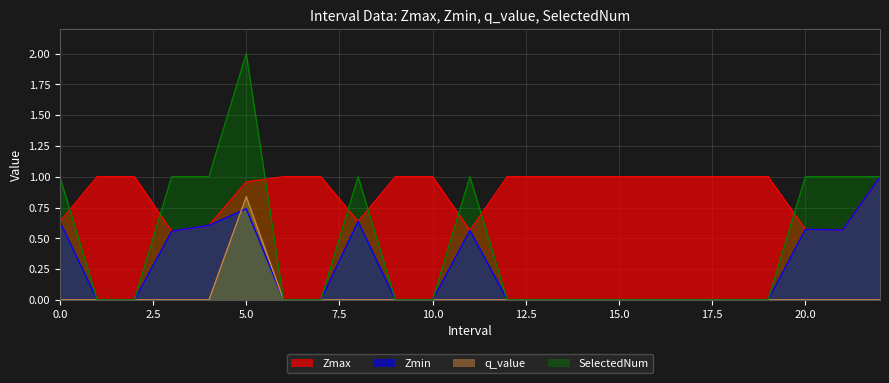

What is the sum of the Zmin values at 11.0 and 3.0?

1.1